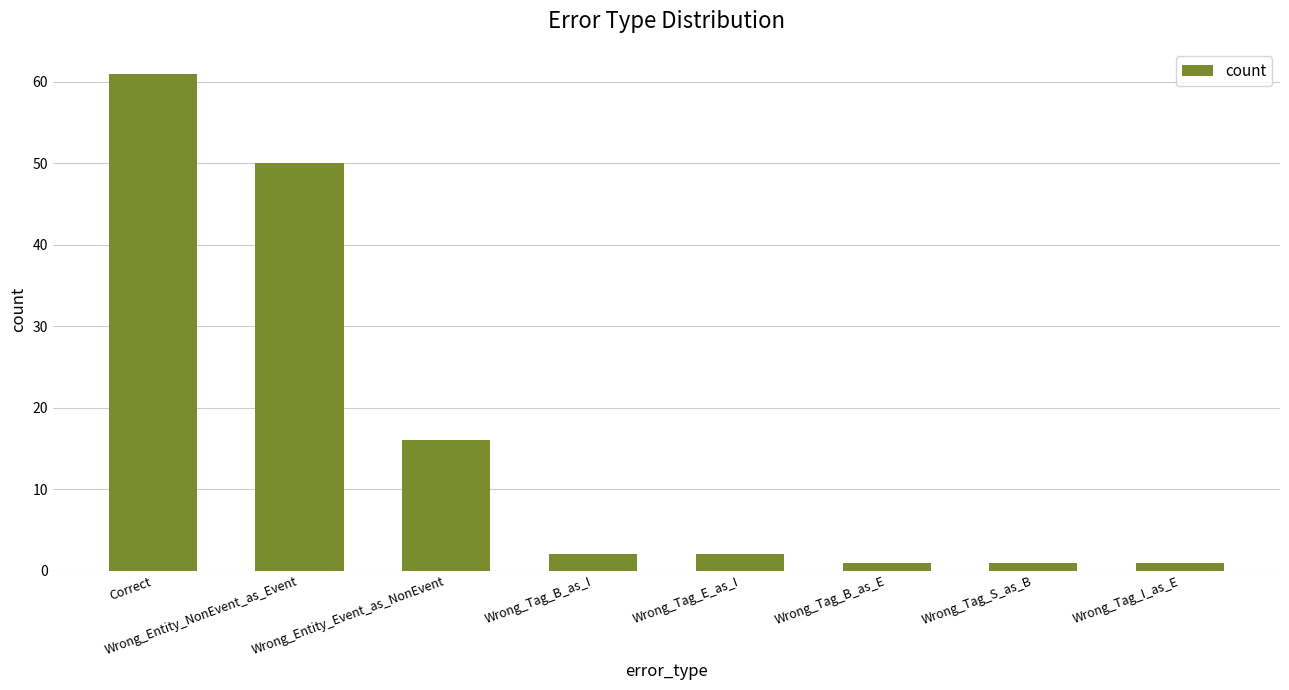

What is the greatest value displayed?

61